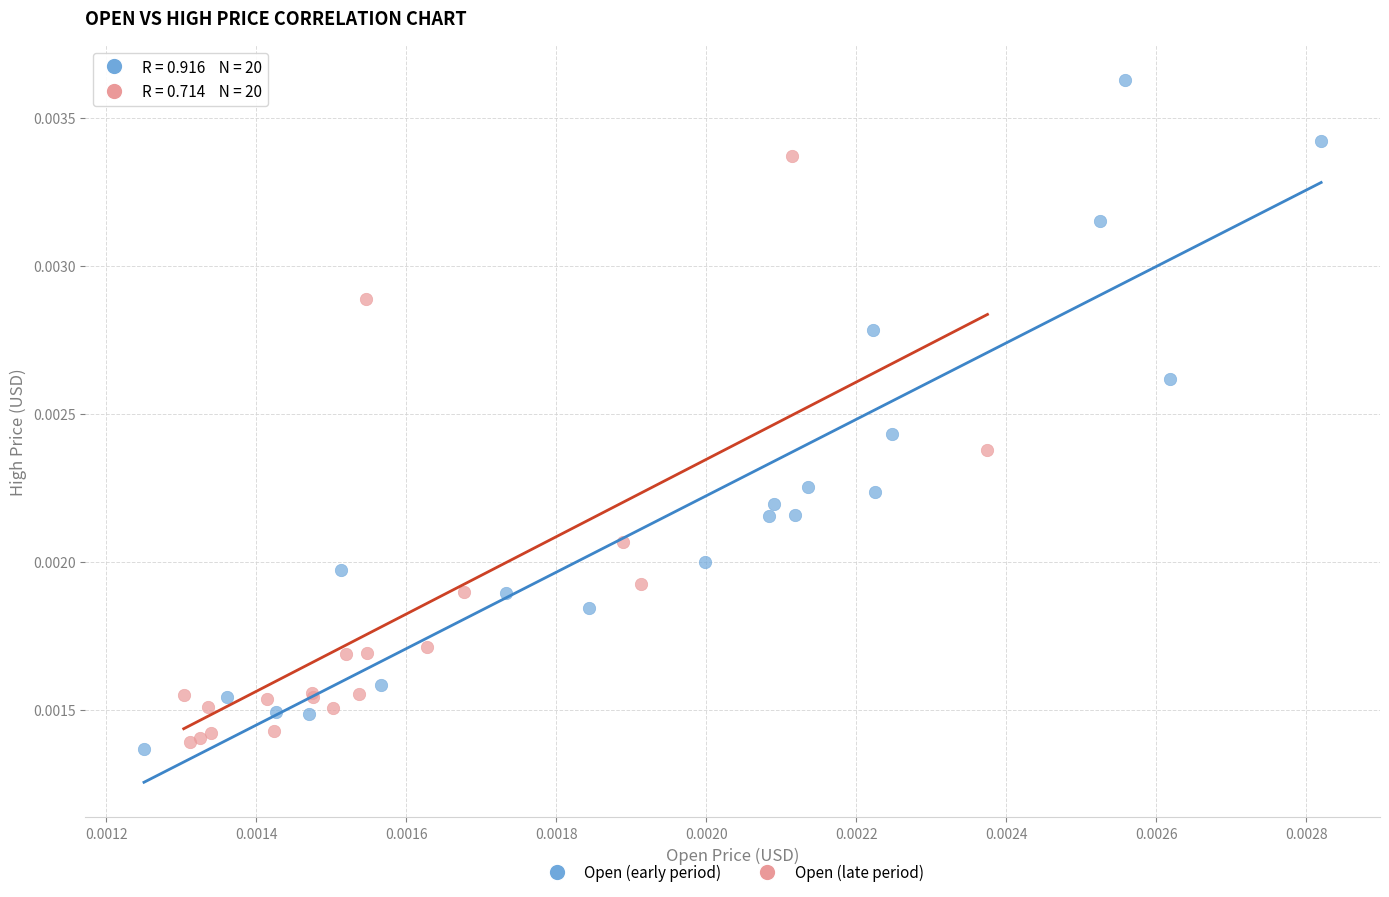

Which series has the largest Y range (max minus min)?

Open (early period)